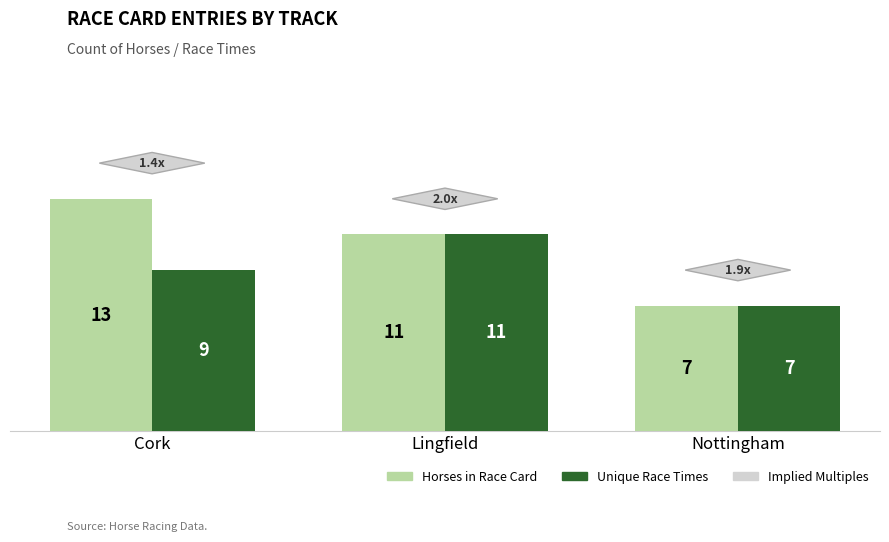

What is the difference between the maximum and minimum values in the Unique Race Times series?

4